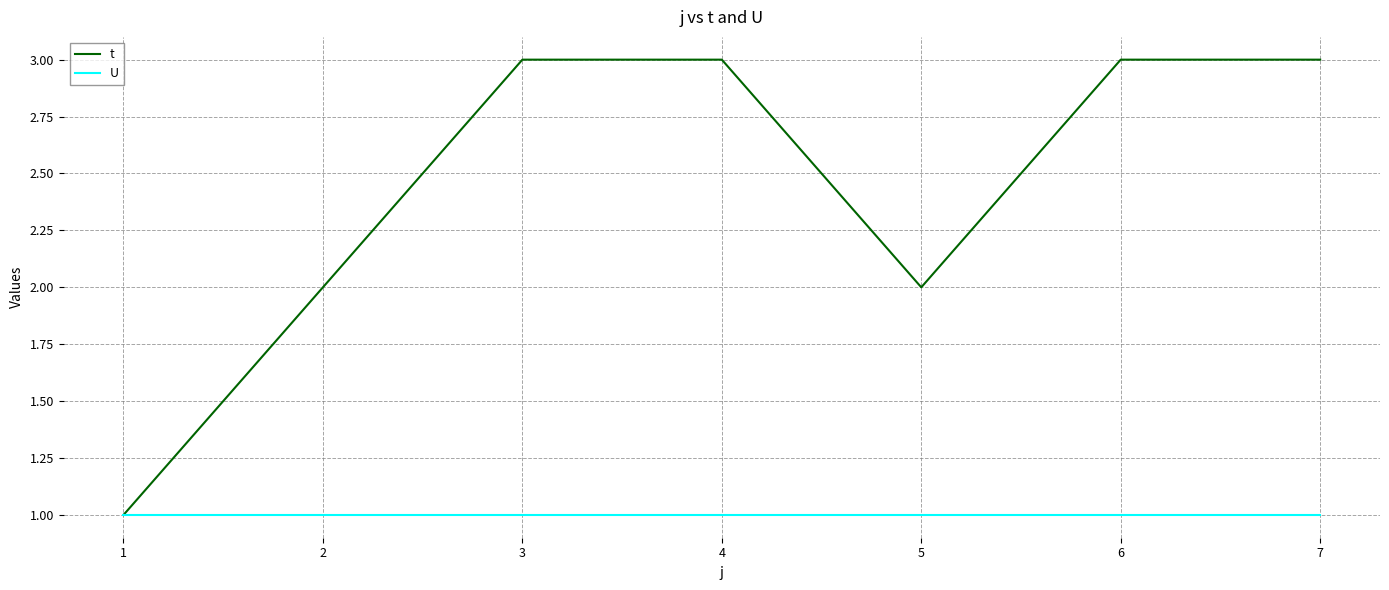

At which category does t reach its first local valley?

5